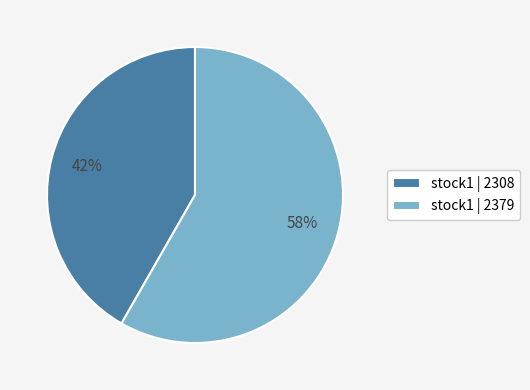

To the nearest percent, what portion does stock1 | 2379 represent?

58%